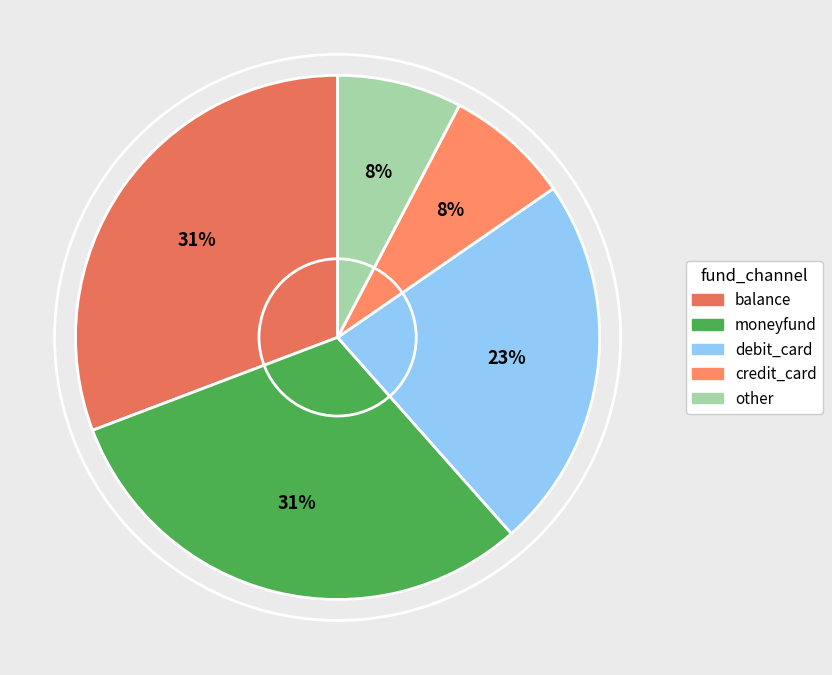

How many segments does this pie chart have?

5